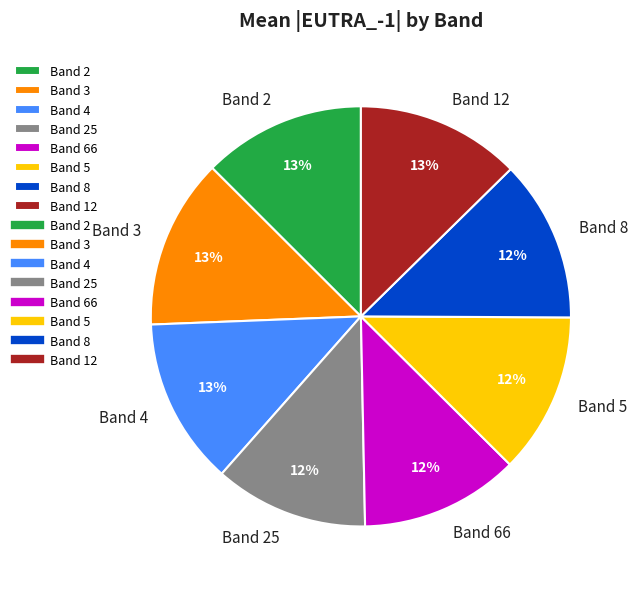

Do Band 4 and Band 8 together represent more than half of the pie?

No